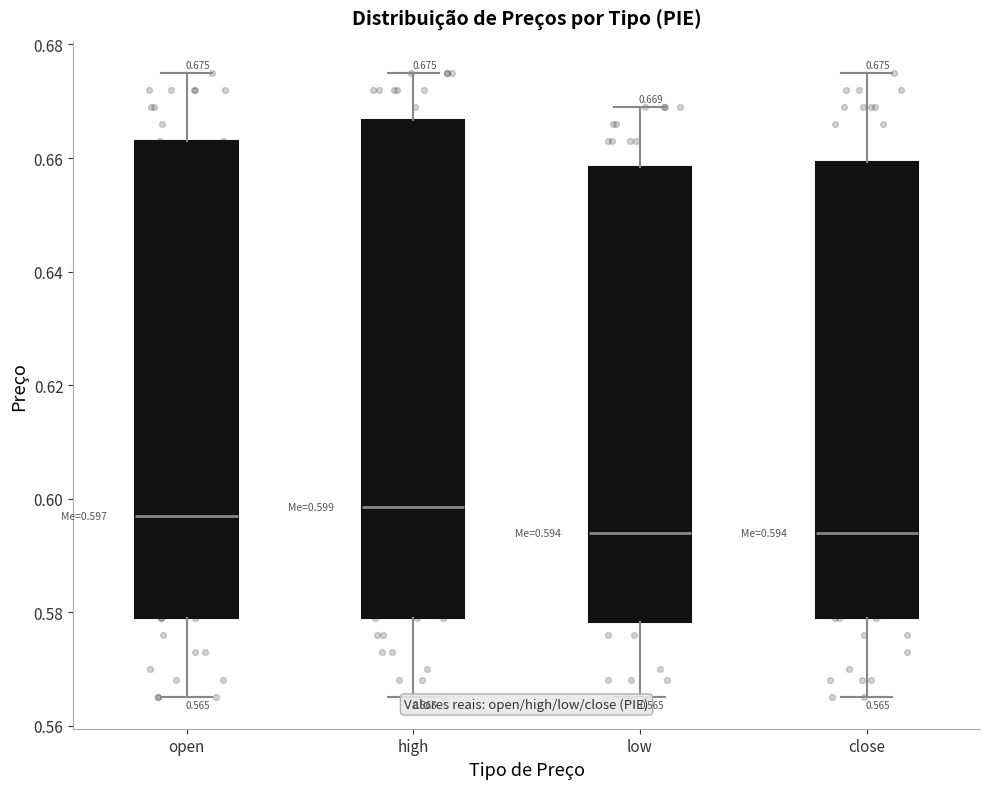

Comparing the boxes themselves (not the whiskers), which one is the tallest?

high